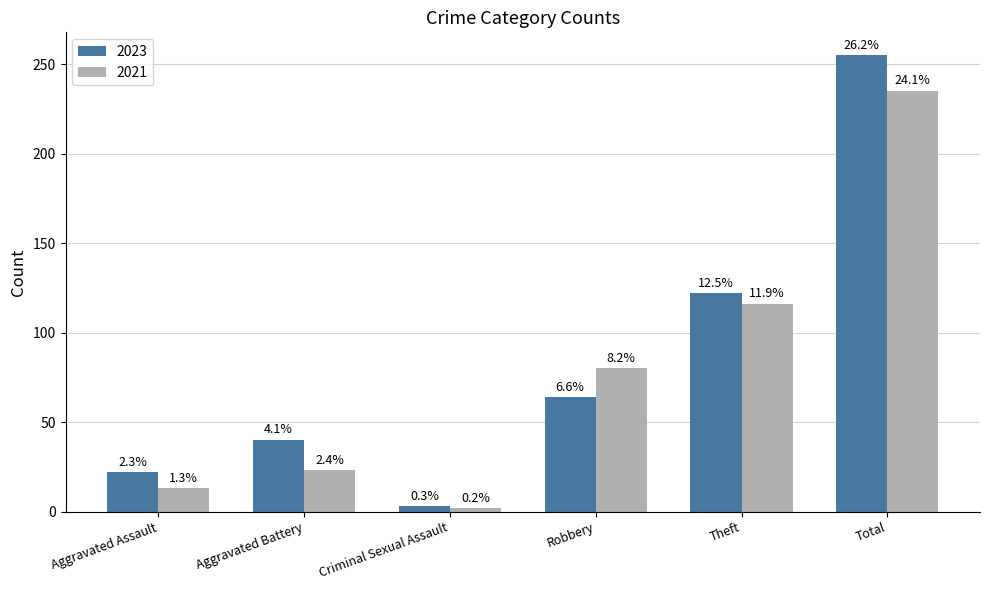

The 2023 series shows 112 at Robbery. True or false?

False